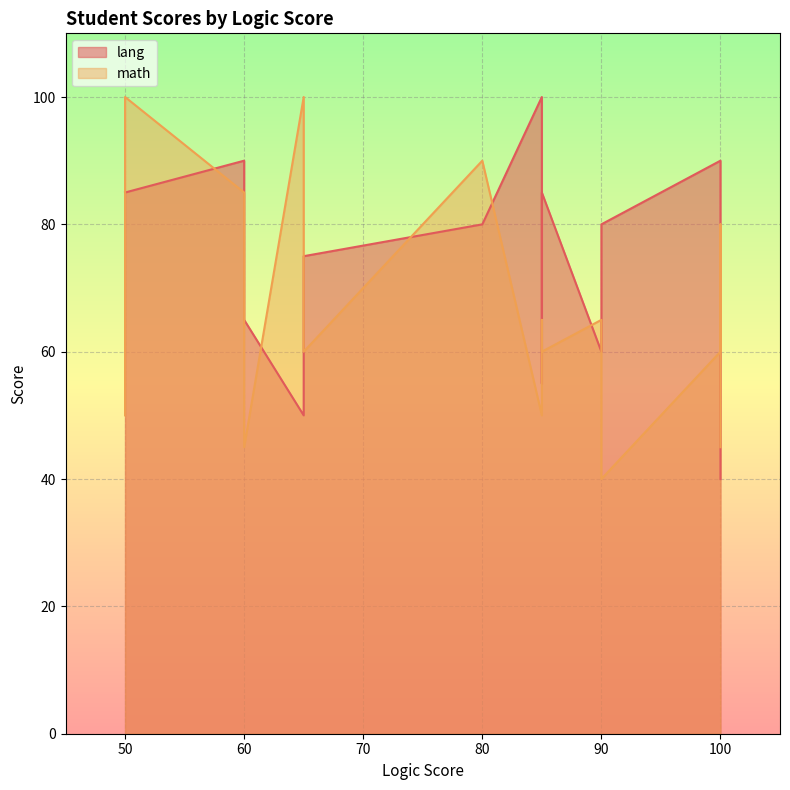

True or false: lang has a value of 27 at 85.

False